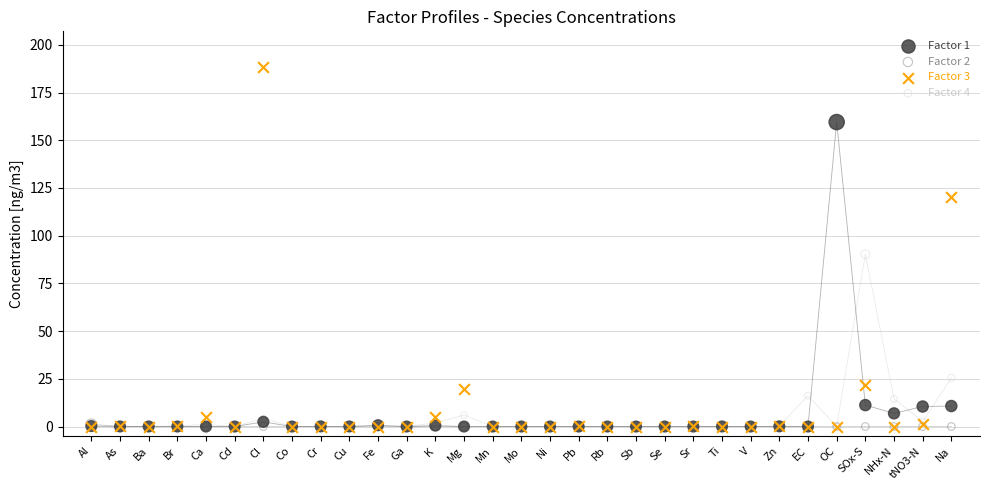

What are all the series names shown in the legend?

Factor 1, Factor 2, Factor 3, Factor 4